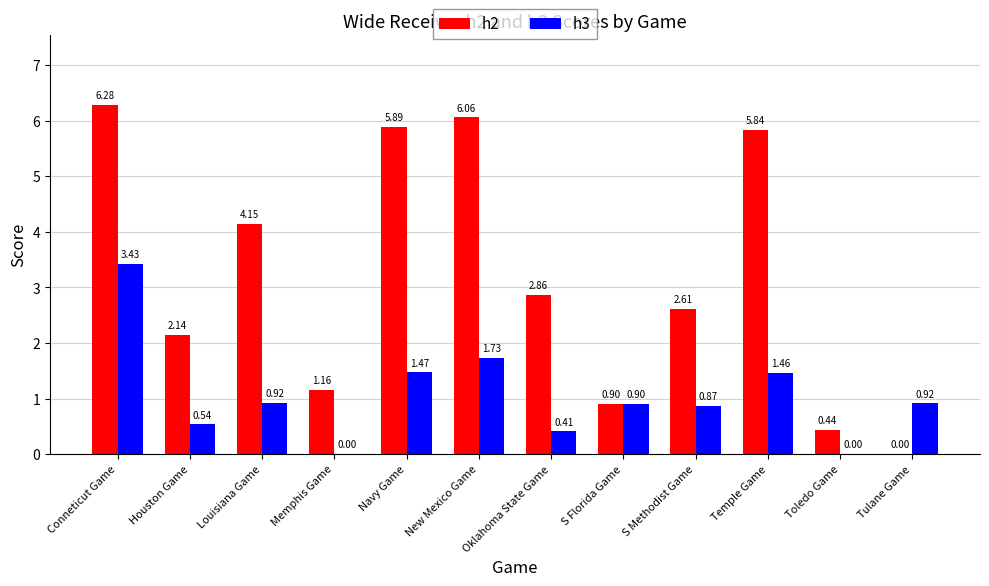

At which category is the sum across all series the highest?

Conneticut Game